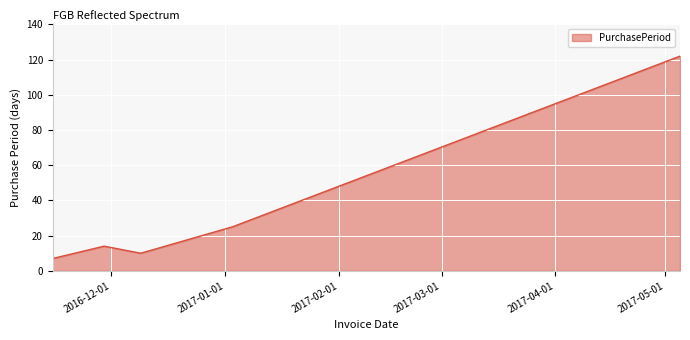

Does the chart have visible grid lines?

Yes